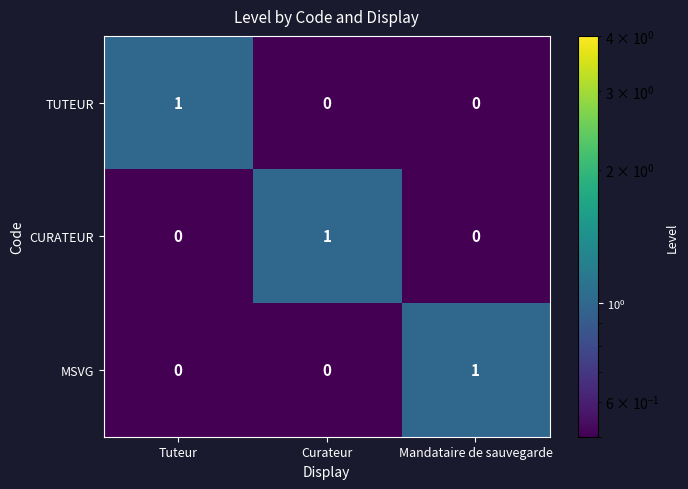

At how many categories does at least one series exceed 0?

3